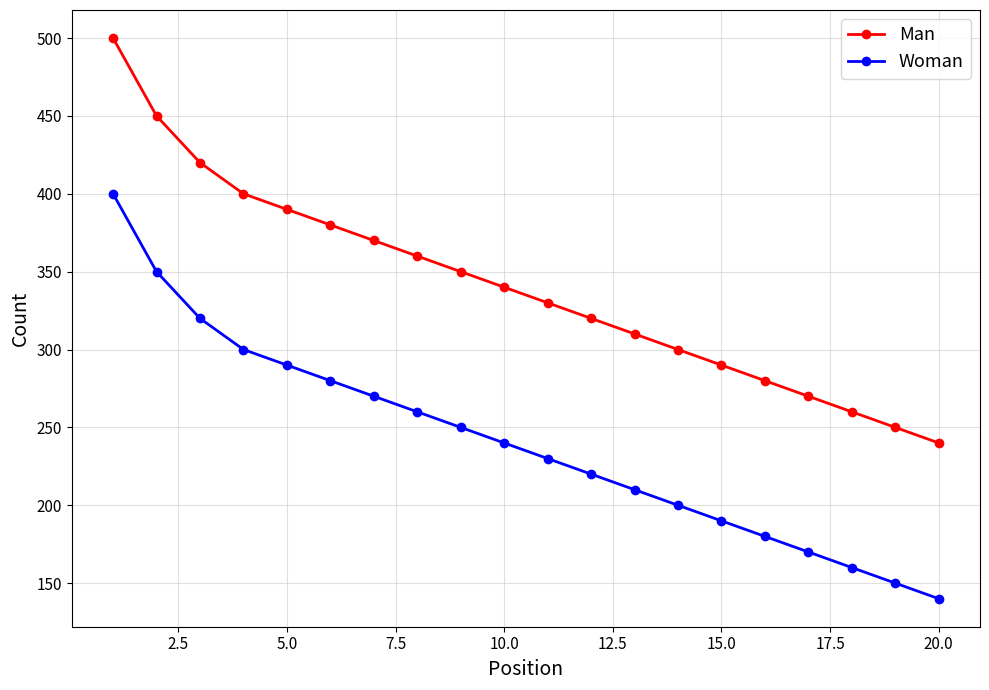

Which series has the largest total across all categories?

Man